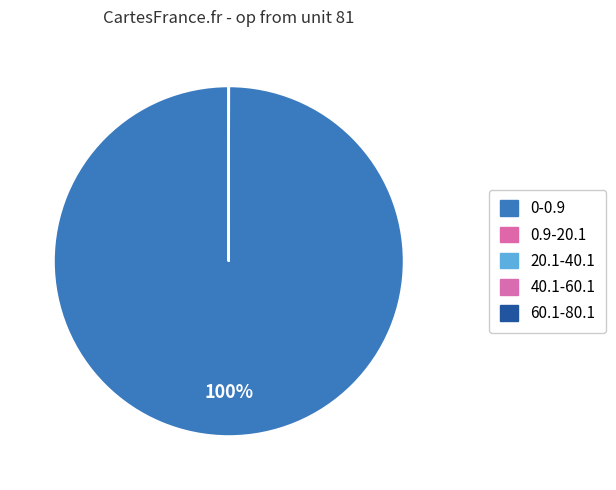

What is the change in value from 0-0.9 to 20.1-40.1?

-999749